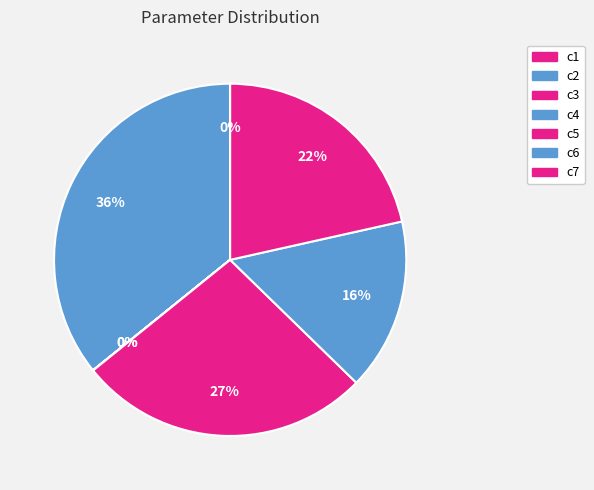

Which has a higher value, c1 or c6?

c6